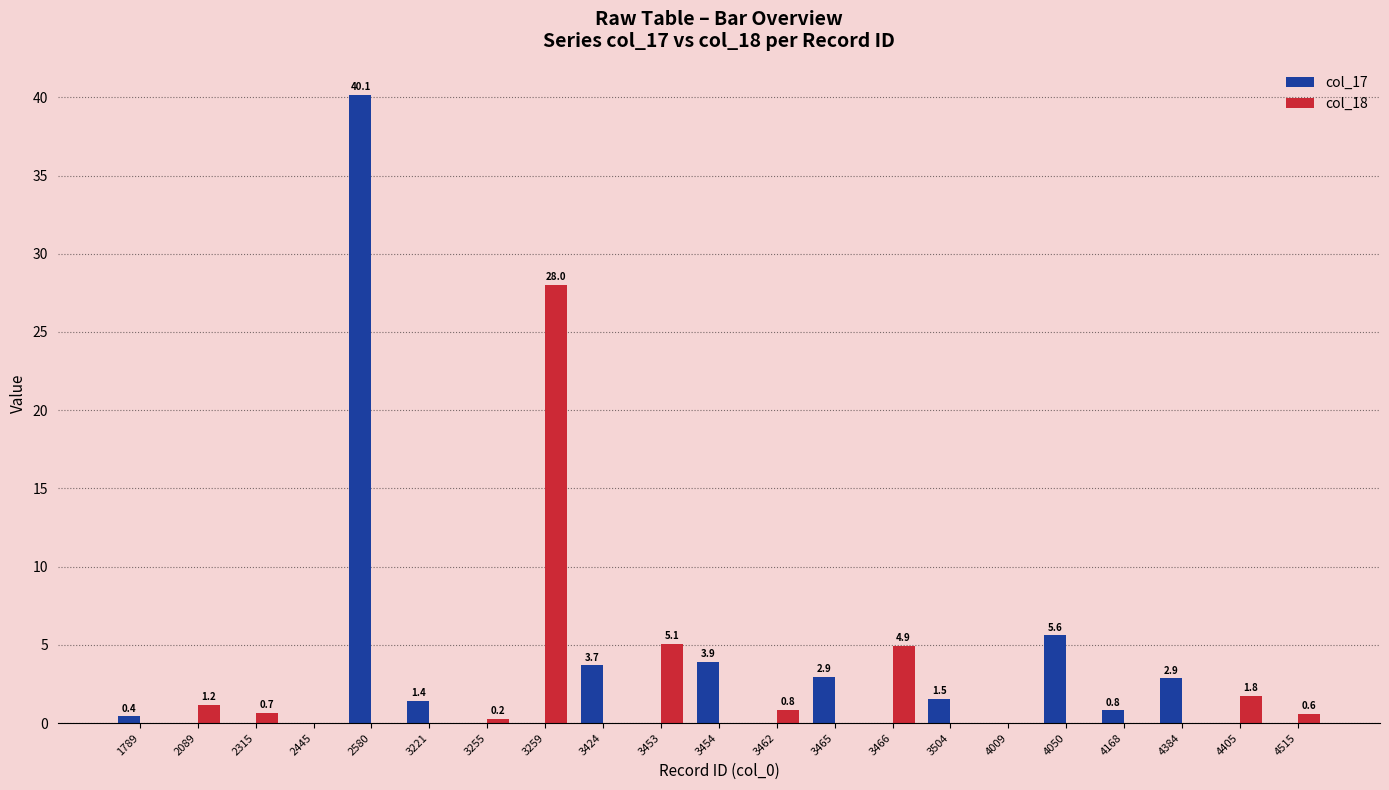

Count the number of categories in the chart.

21